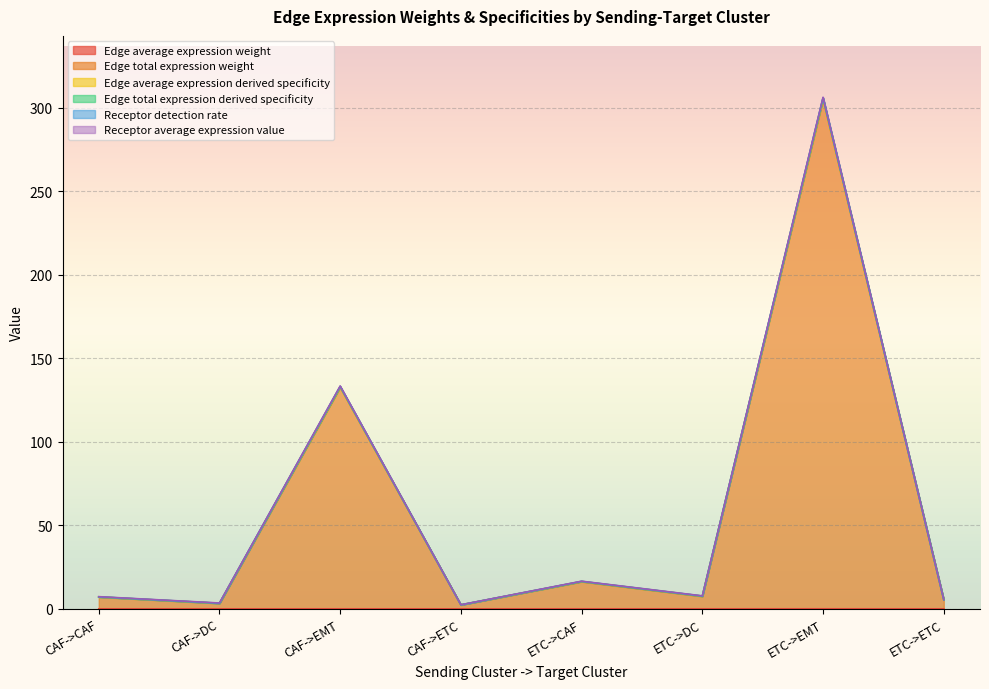

Does the chart display data point markers on the line(s)?

No